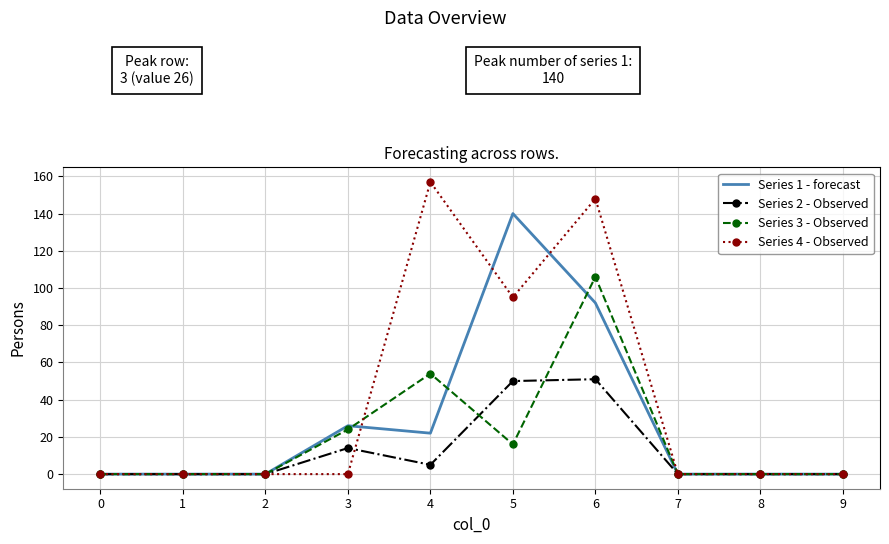

True or false: Series 3 - Observed has a value of 0 at 7.

True